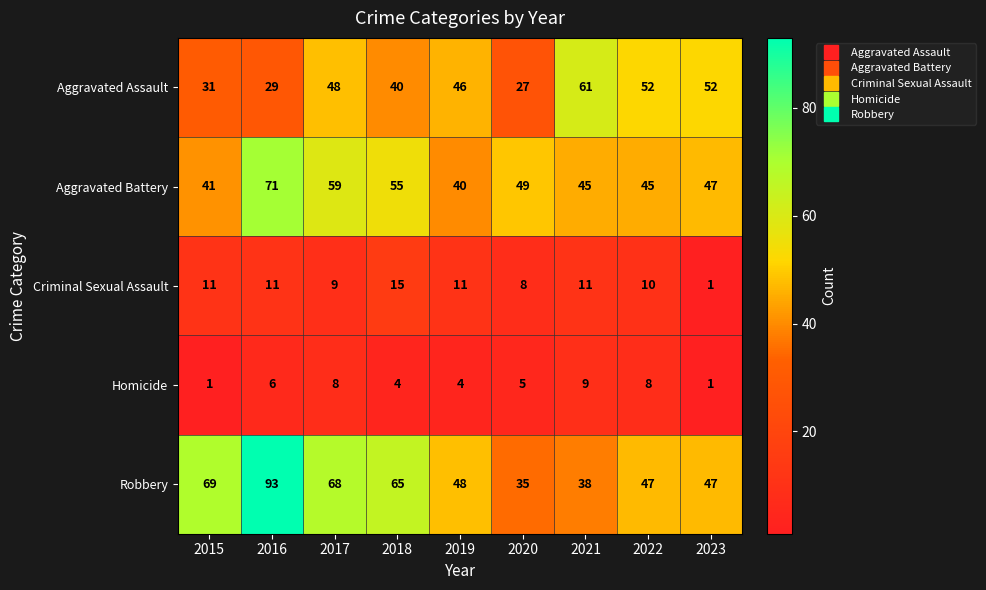

The value of Criminal Sexual Assault at 2021 is 11. True or false?

True